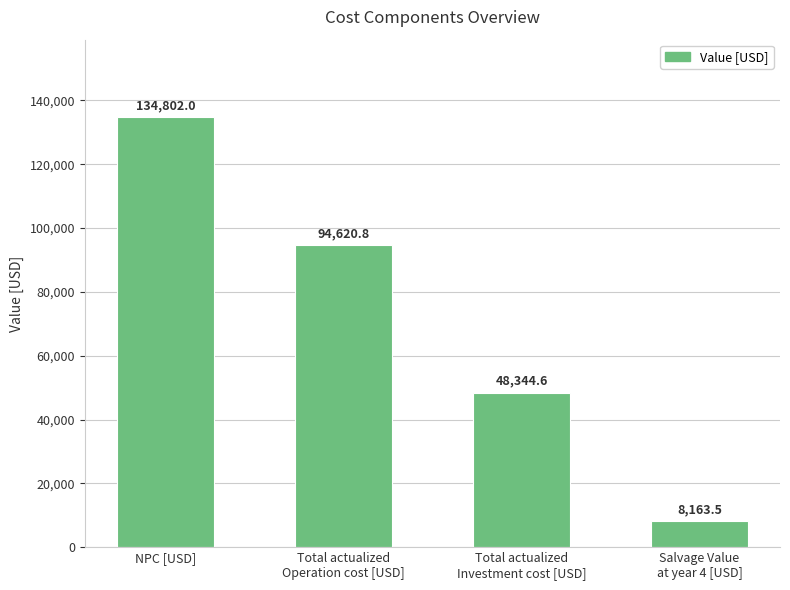

What is the change in value from Total actualized
Operation cost [USD] to Total actualized
Investment cost [USD]?

-46276.2